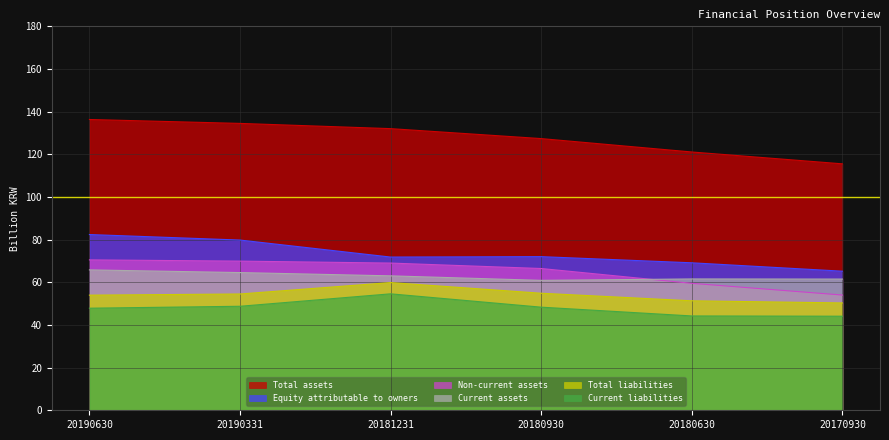

Which label corresponds to the largest value in the chart?

20190630